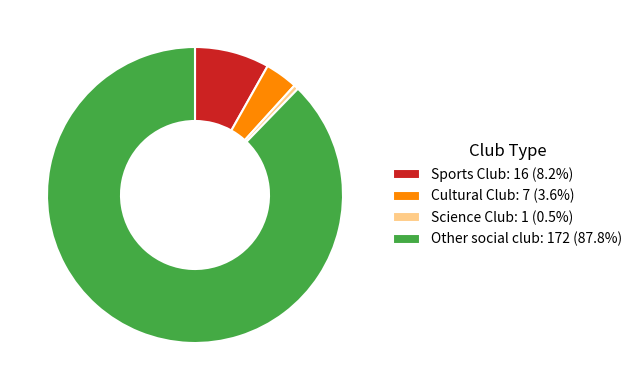

How many segments does this pie chart have?

4